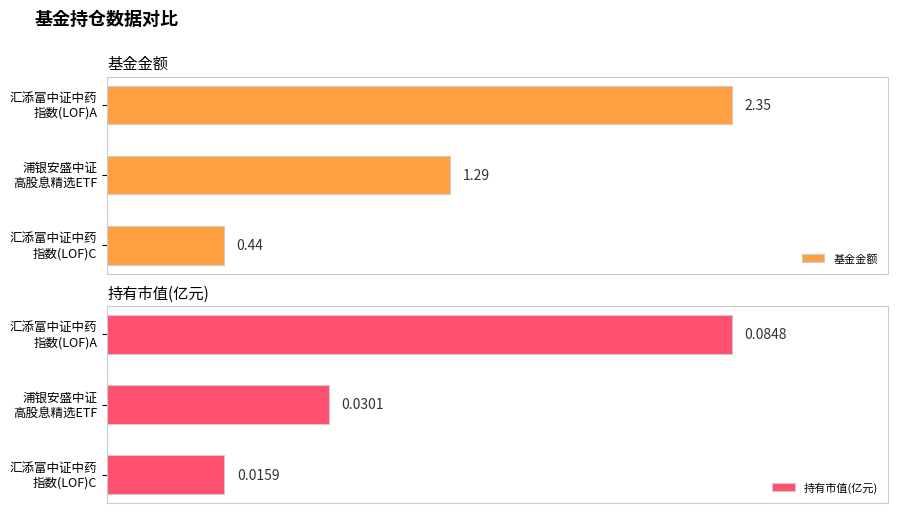

List the series in order of their overall mean, lowest first.

持有市值(亿元), 基金金额